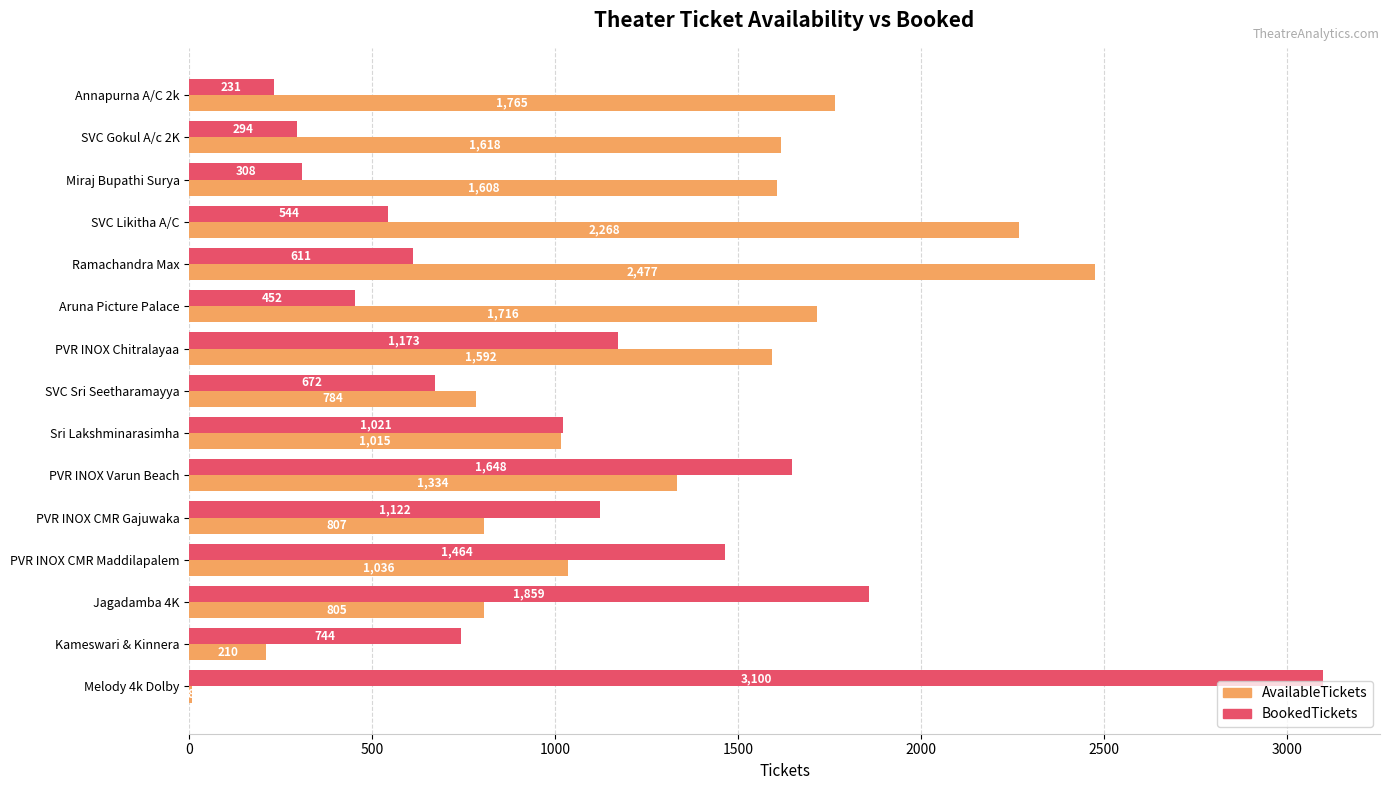

The value of AvailableTickets at PVR INOX CMR Maddilapalem is 315. True or false?

False